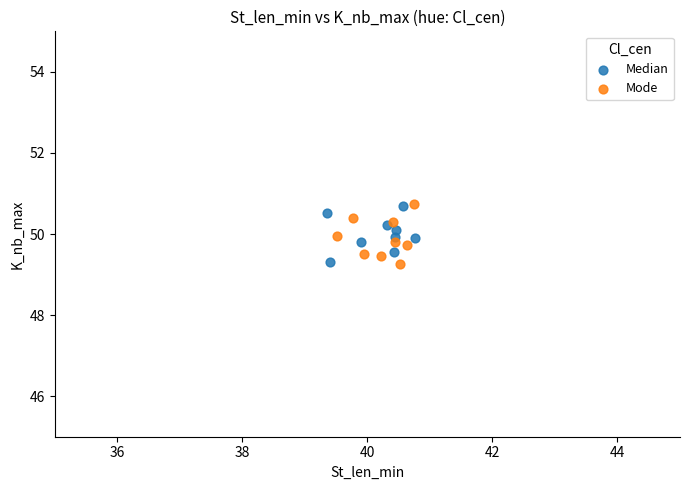

Which series has the widest spread of Y values?

Mode